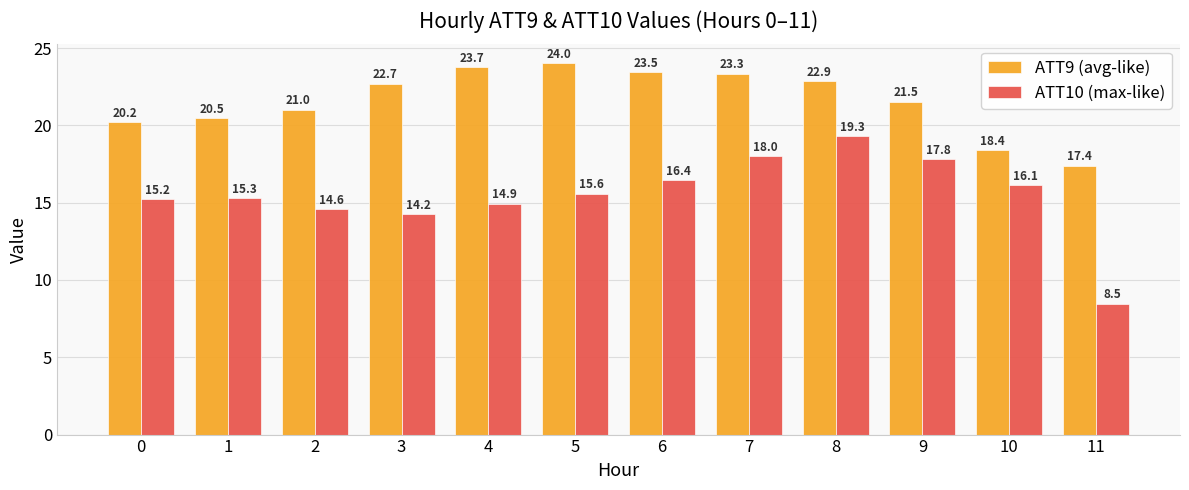

The value of ATT10 (max-like) at 9 is 17.8. True or false?

True